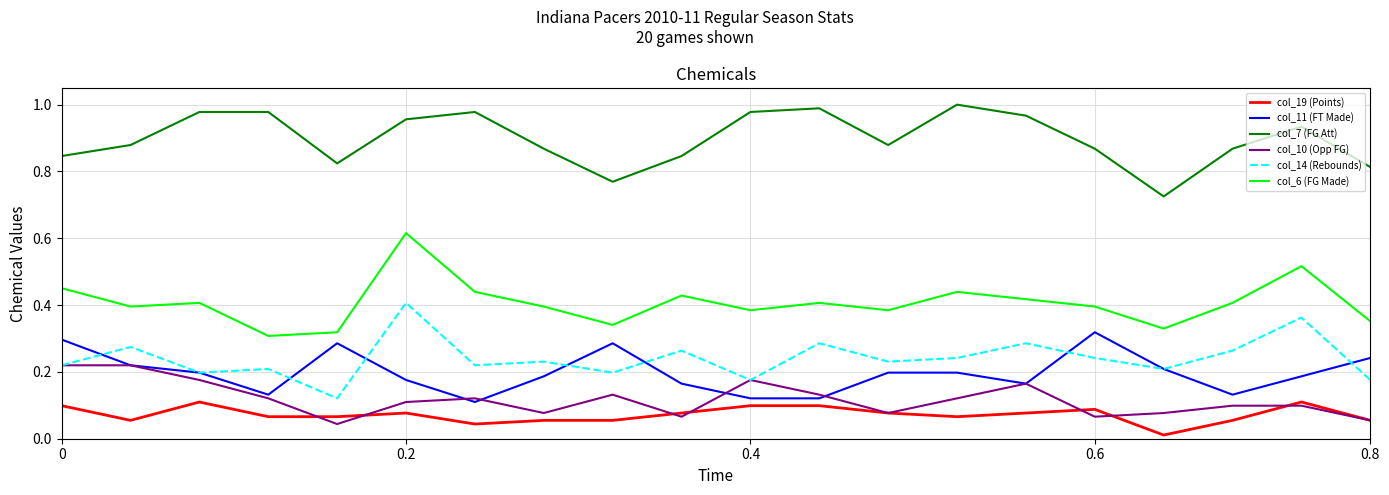

Which series has the largest total across all categories?

col_7 (FG Att)